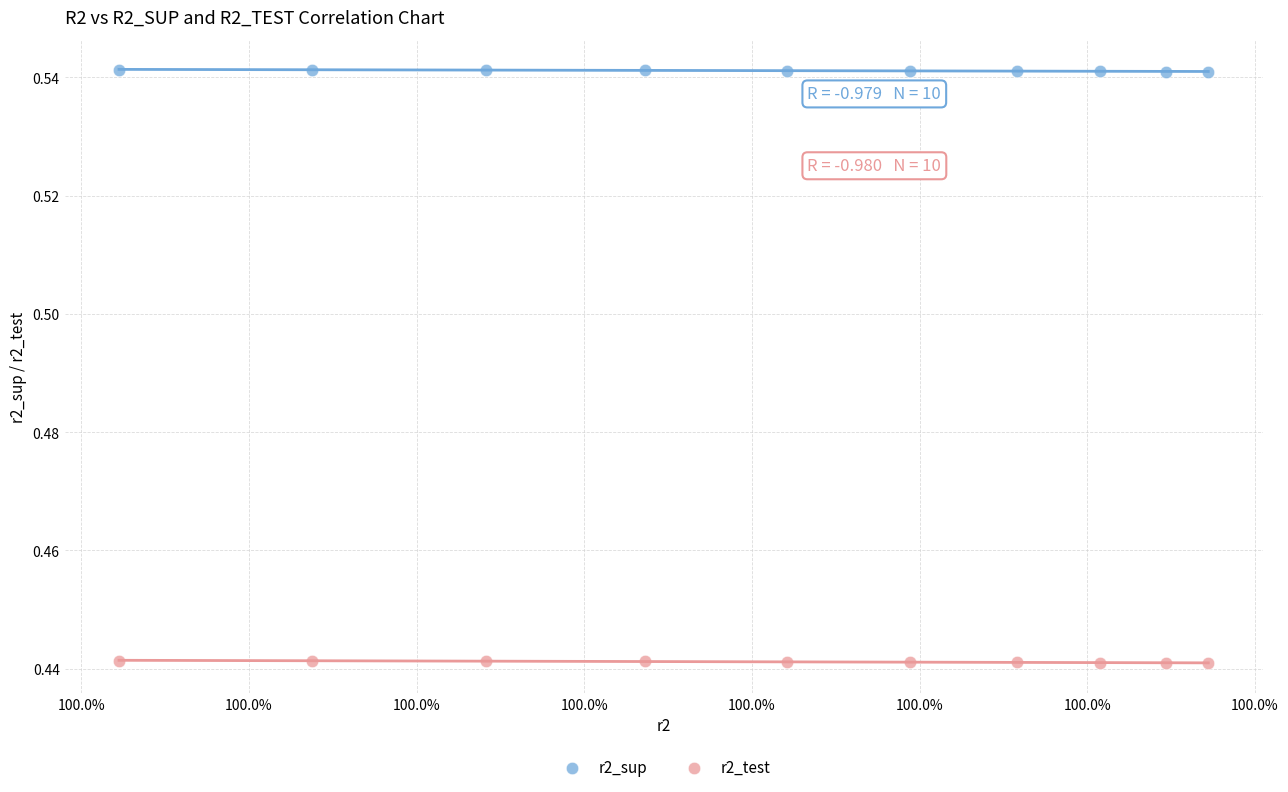

Which series reaches the minimum Y coordinate?

r2_test